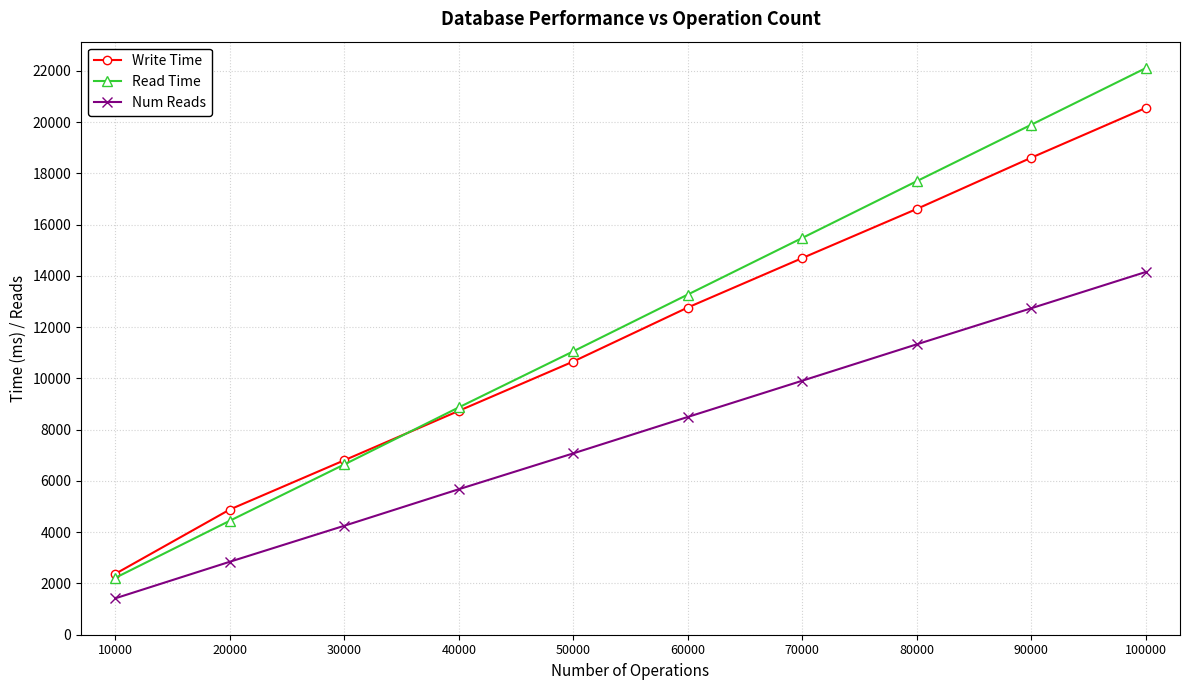

Is the value of Read Time at 10000 greater than the value of Num Reads at 50000?

No